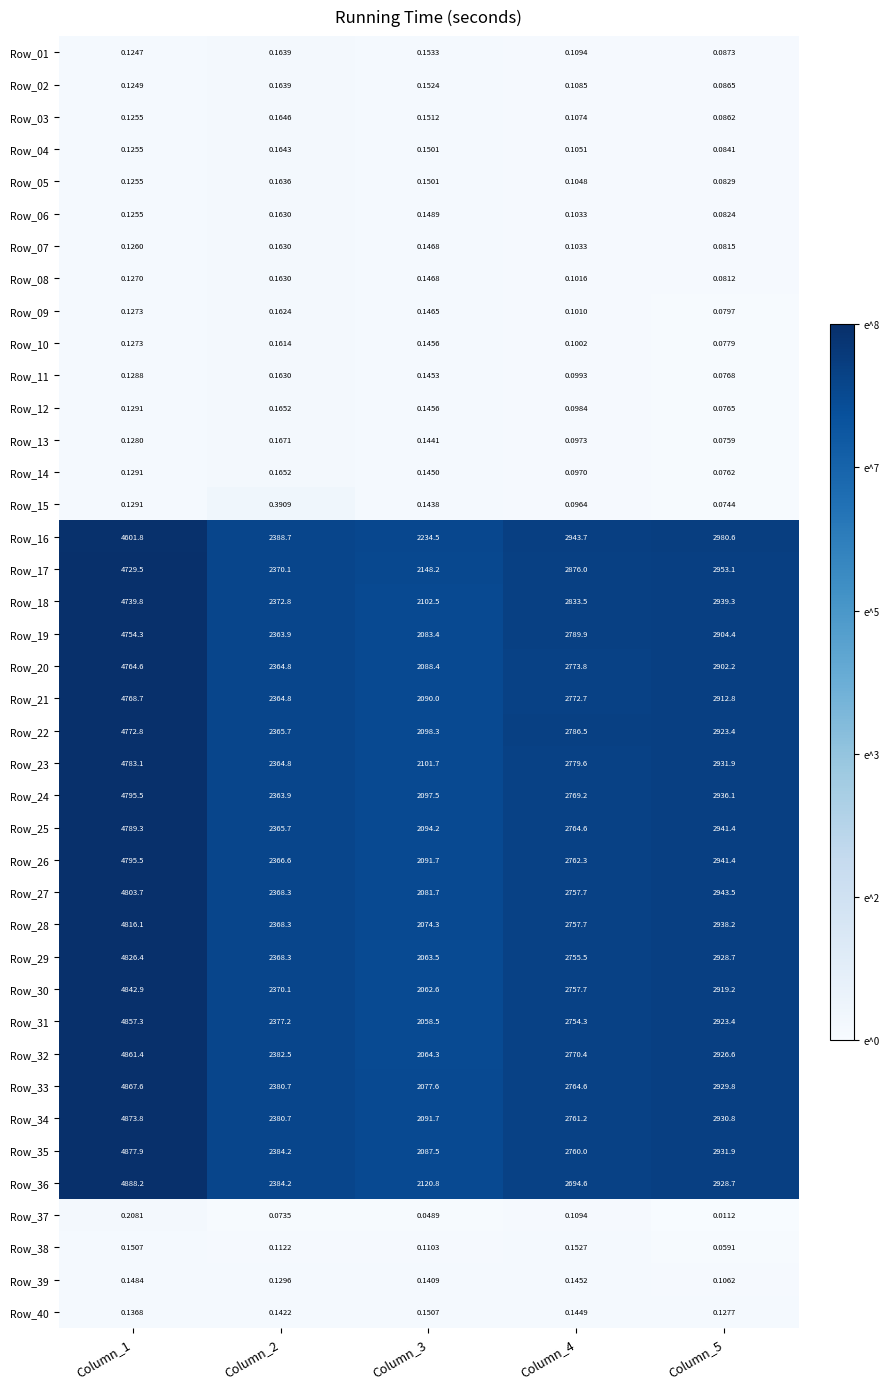

Is the value of Row_32 at Column_4 greater than the value of Row_05 at Column_5?

Yes